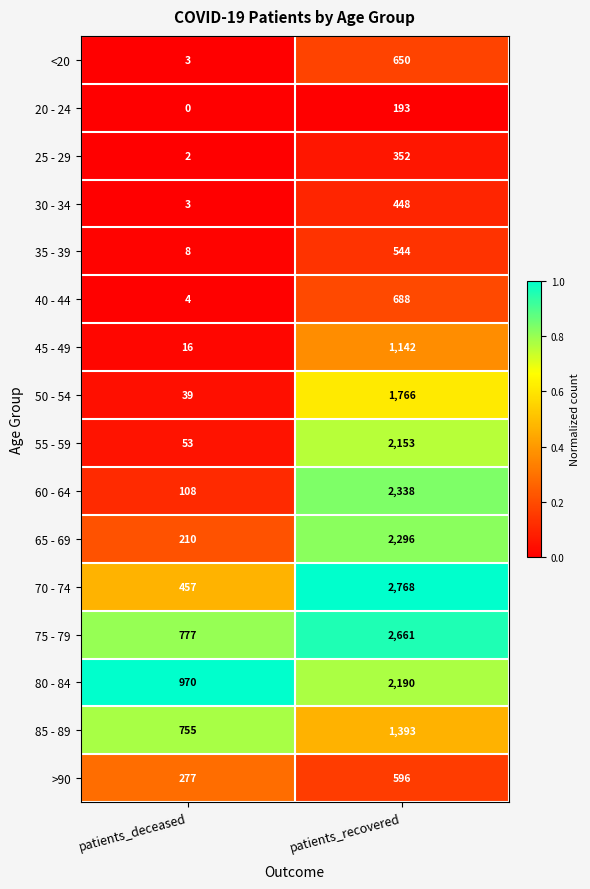

Where is <20 nearest to the value 326?

patients_deceased